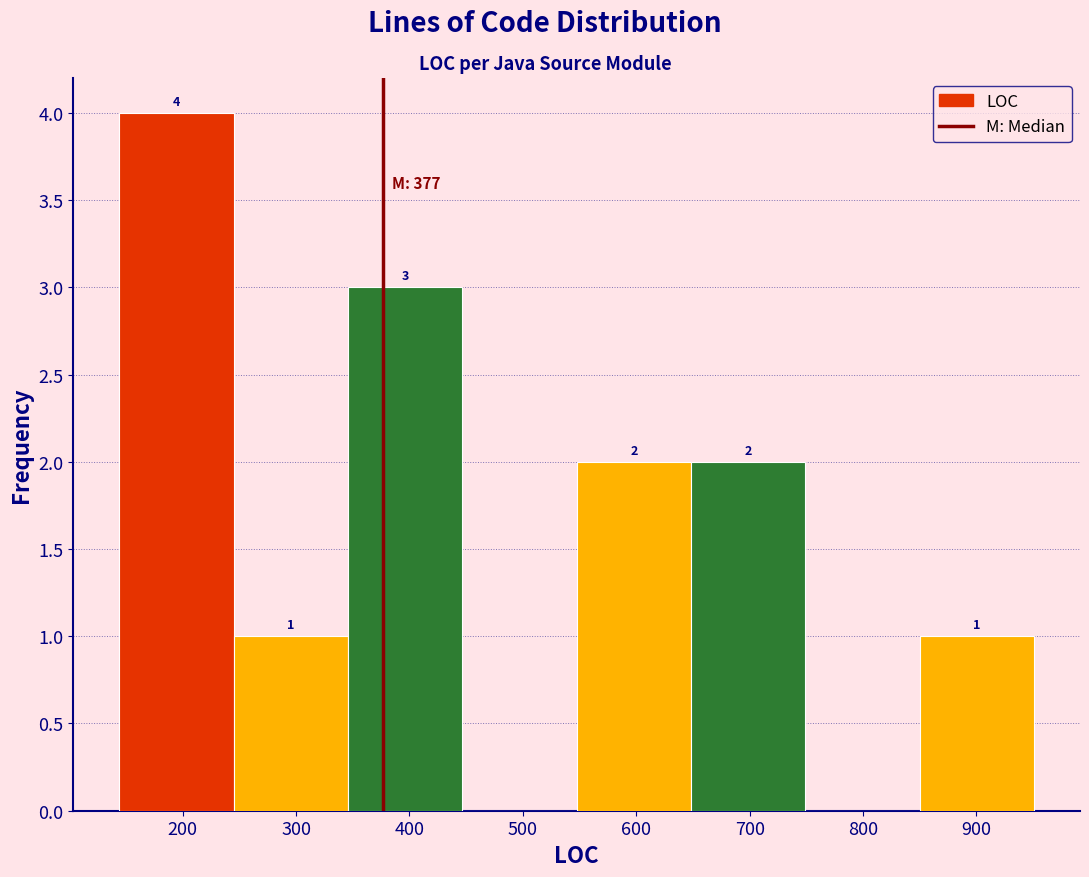

Over which range of the x-axis is the bar tallest?

140 to 240